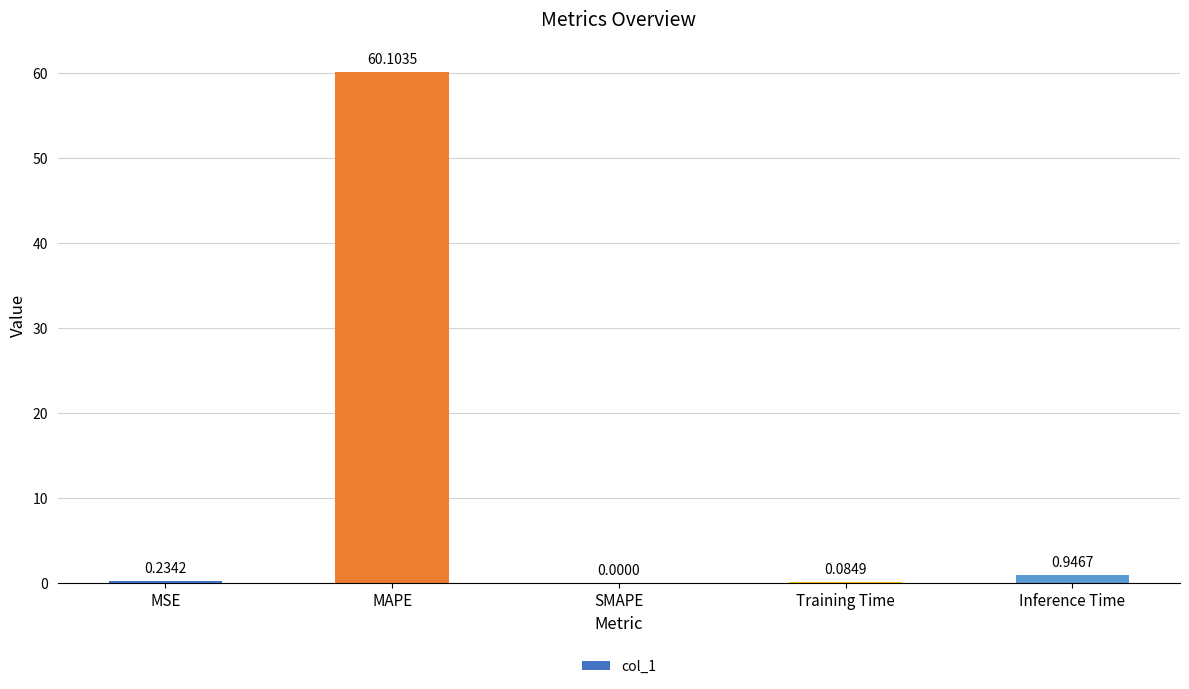

Which category has the highest value across all series?

MAPE